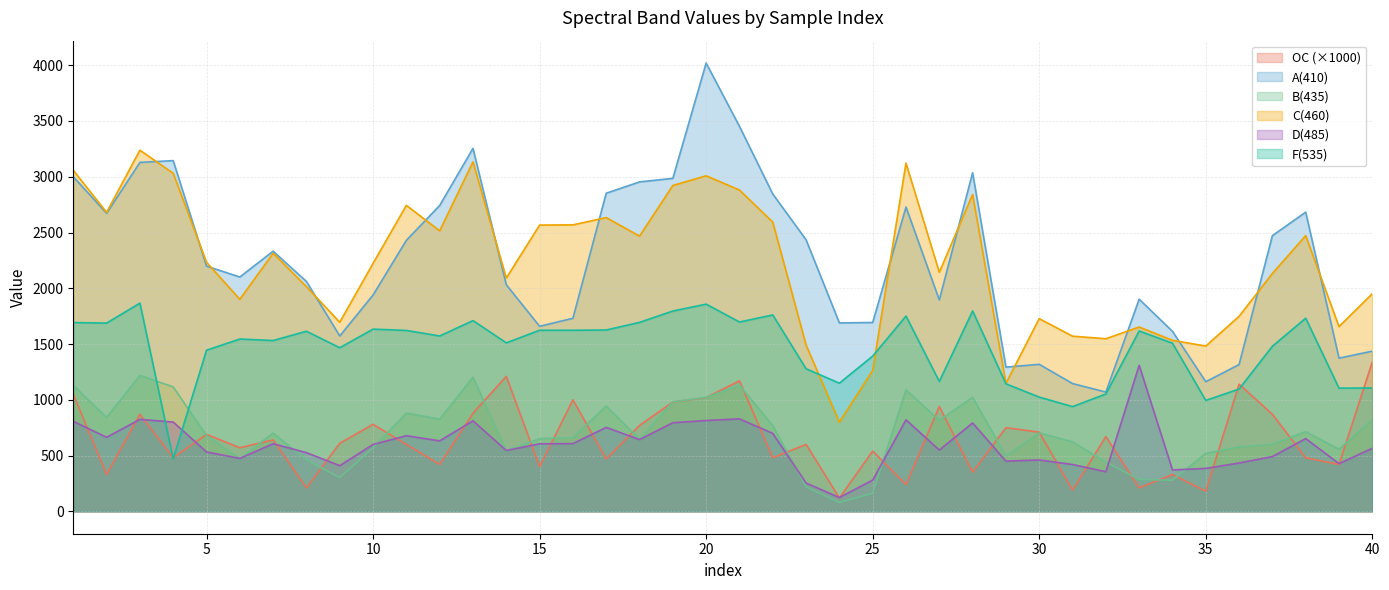

True or false: A(410) and D(485) cross at least once.

False